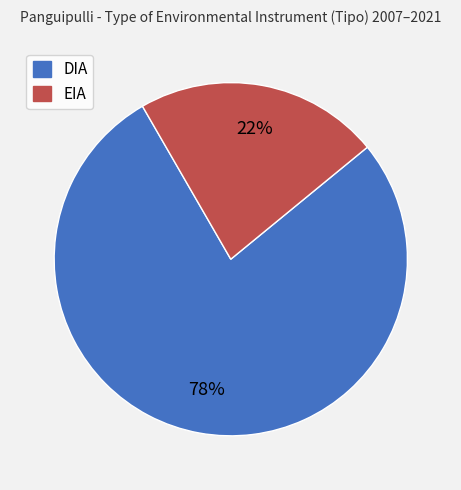

Which slice is the largest?

DIA